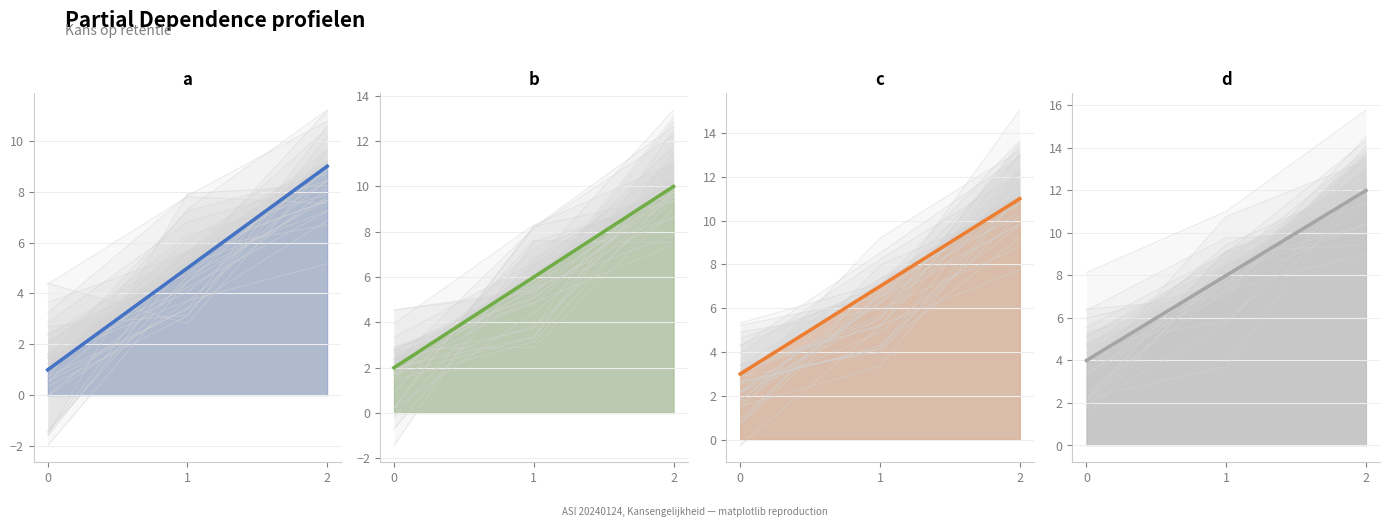

What is the difference between the b values at 2 and 1?

4